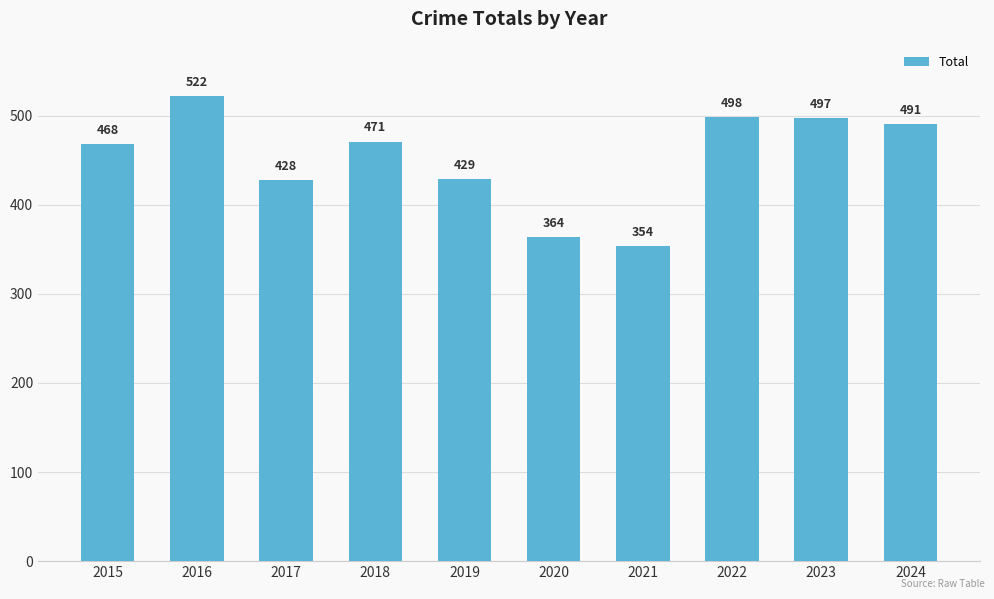

Reading left to right, list all the values displayed in this chart.

2015=468	2016=522	2017=428	2018=471	2019=429	2020=364	2021=354	2022=498	2023=497	2024=491